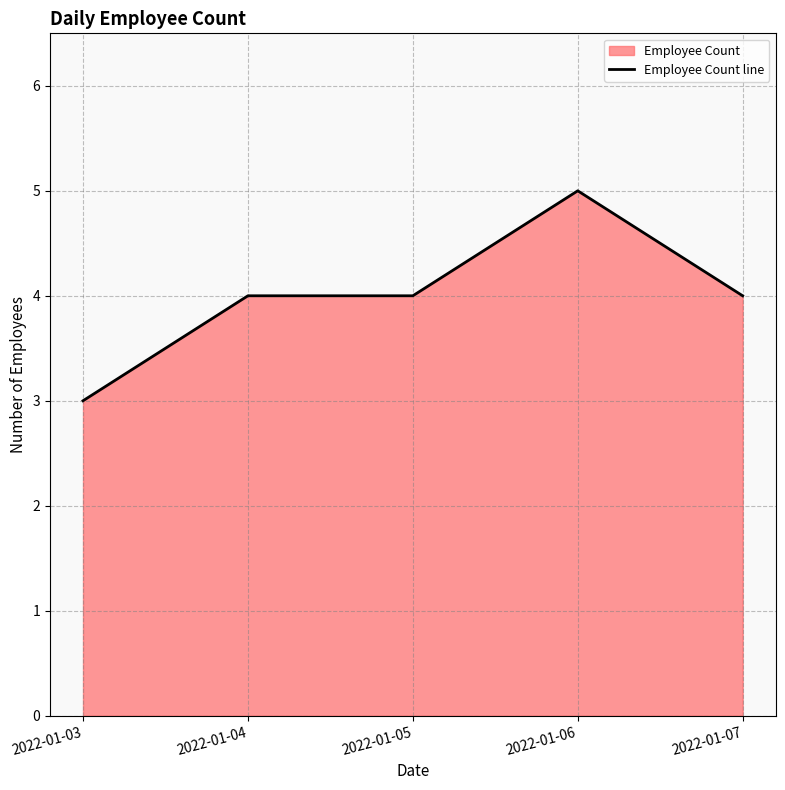

Reading left to right, transcribe all the data shown in this chart.

3	4	4	5	4